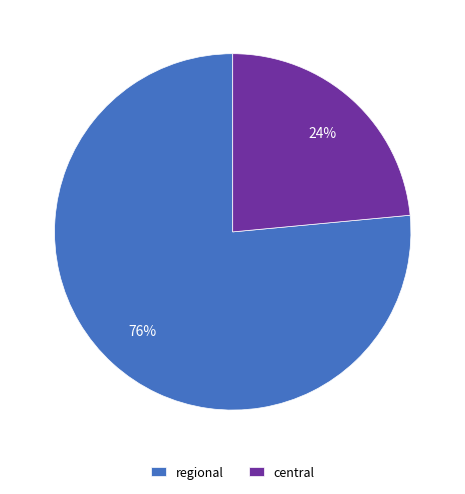

Combined, do regional and central account for over 50%?

Yes